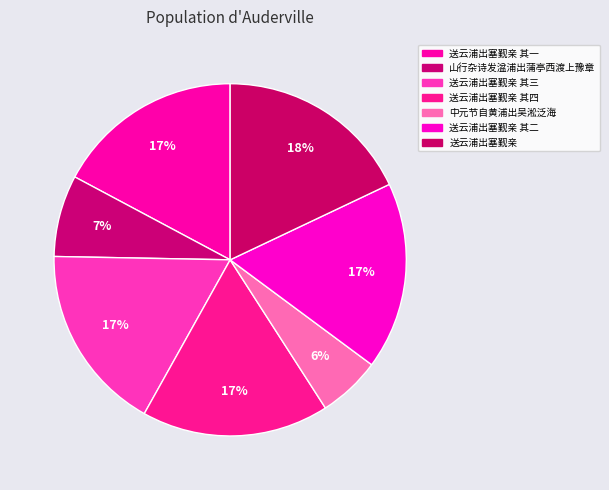

Rank the categories by value from highest to lowest.

送云浦出塞觐亲, 送云浦出塞觐亲 其四, 送云浦出塞觐亲 其三, 送云浦出塞觐亲 其二, 送云浦出塞觐亲 其一, 山行杂诗发湓浦出蒲亭西渡上豫章, 中元节自黄浦出吴淞泛海